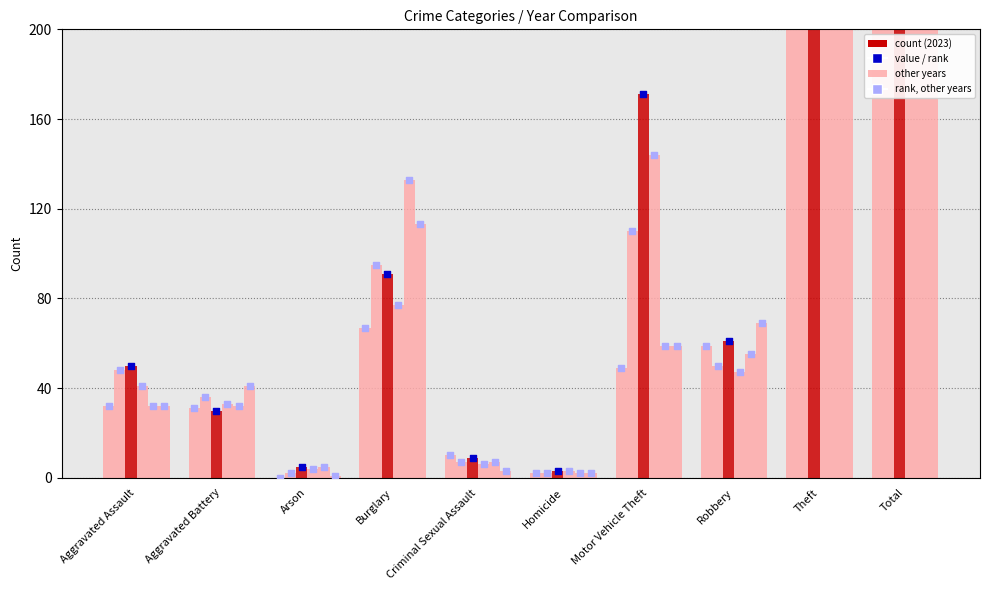

Is the value of 2024 at Arson greater than the value of 2022 at Burglary?

No